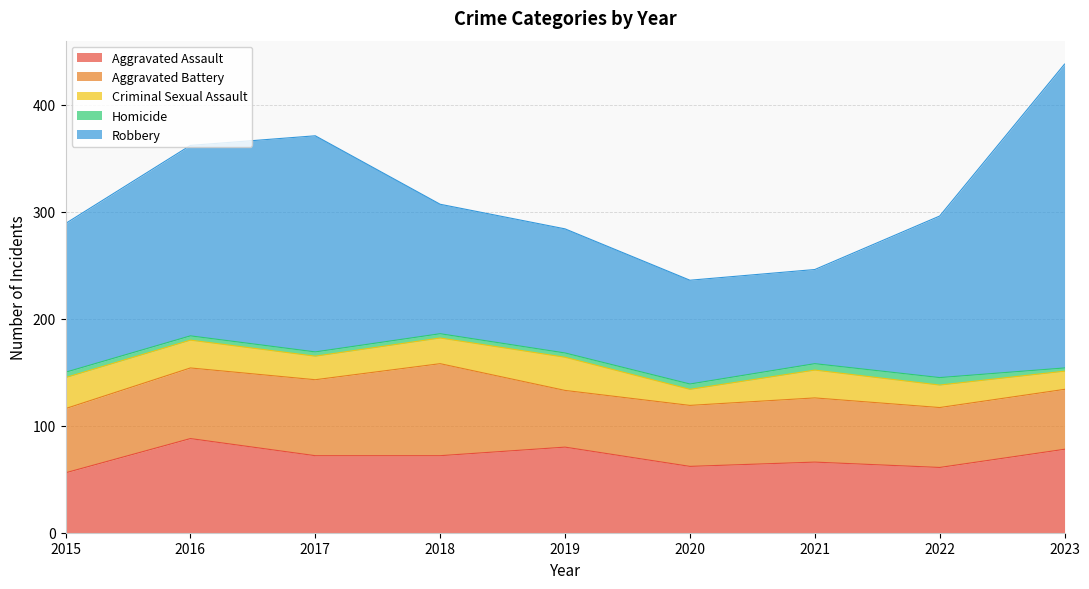

Reading left to right, extract all data points from this chart.

Aggravated Assault: 56	88	72	72	80	62	66	61	78
Aggravated Battery: 60	66	71	86	53	57	60	56	56
Criminal Sexual Assault: 29	26	22	24	31	15	26	21	17
Homicide: 5	4	4	4	4	5	6	7	3
Robbery: 139	178	202	121	116	97	88	151	284